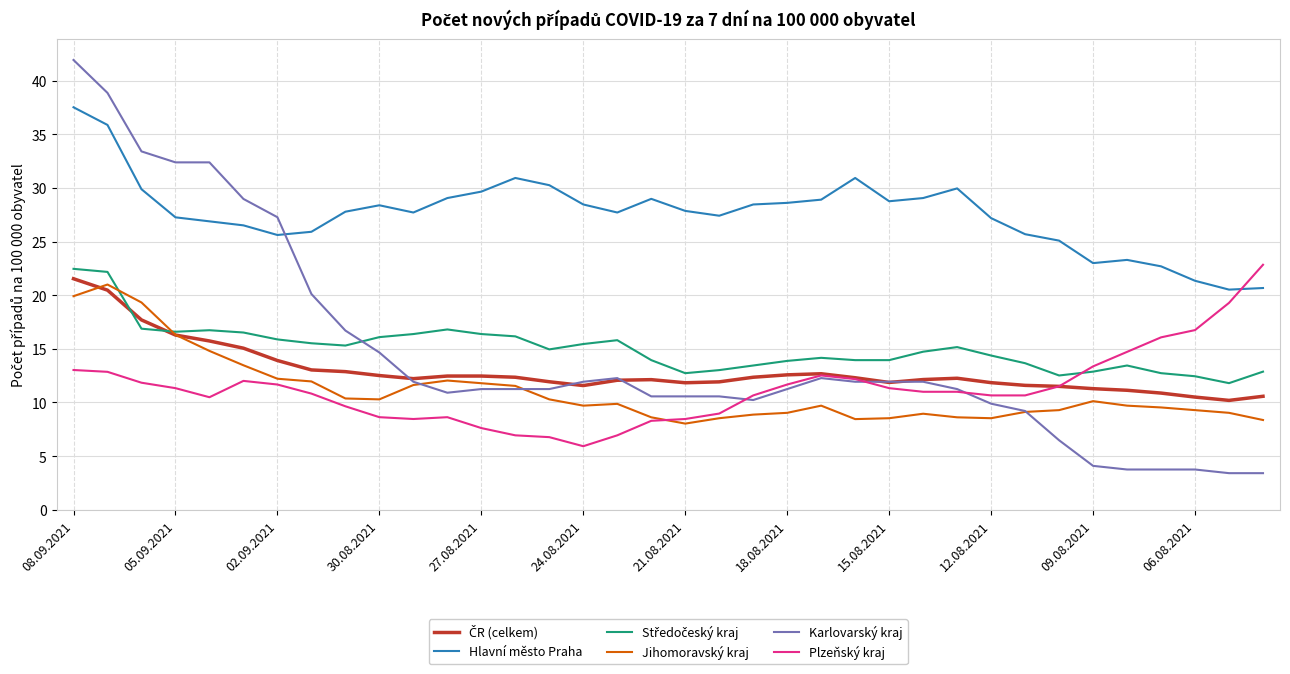

What is the highest value of the Karlovarský kraj series?

41.9